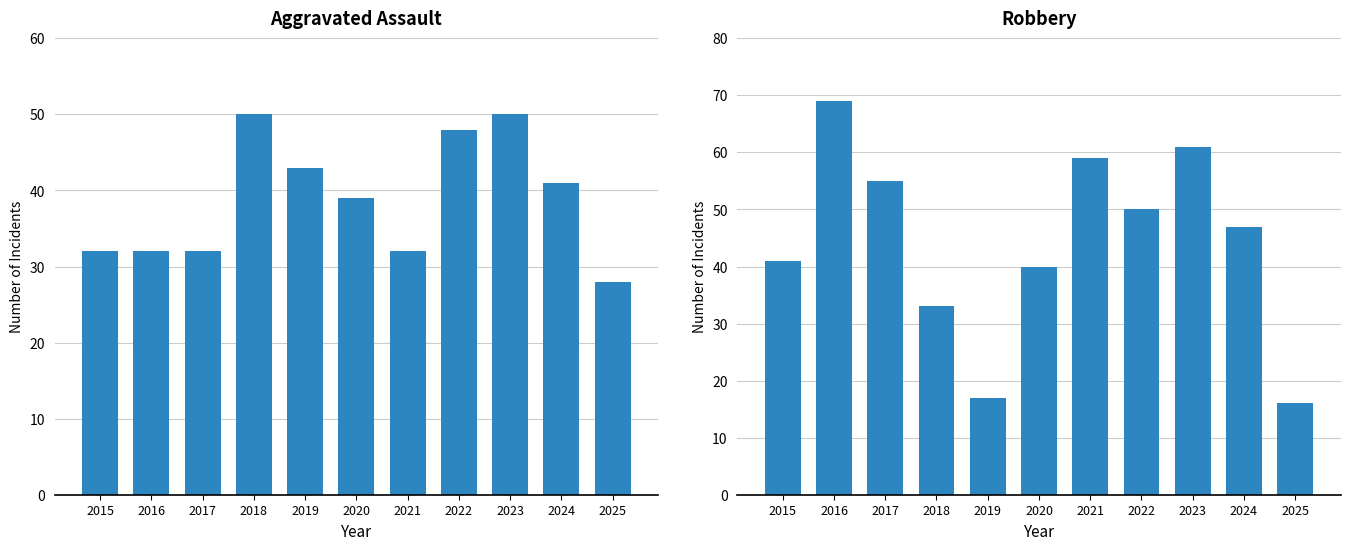

Which series has the widest spread of values?

Robbery